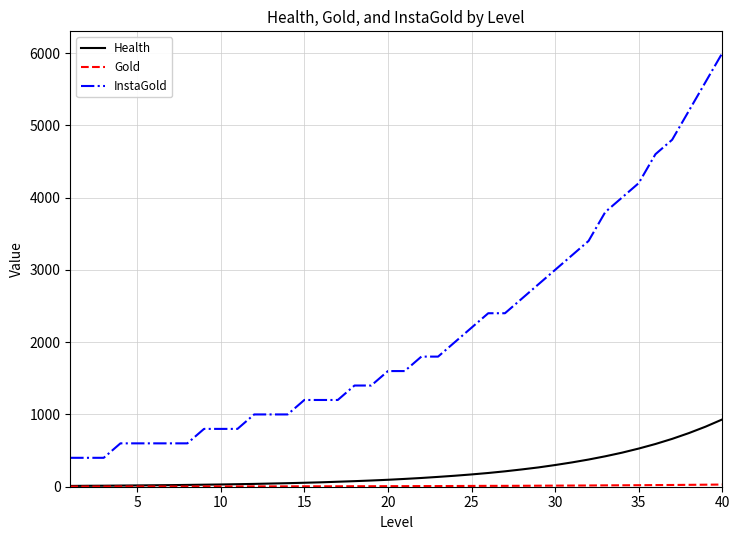

List the series in order of their peak value, lowest first.

Gold, Health, InstaGold